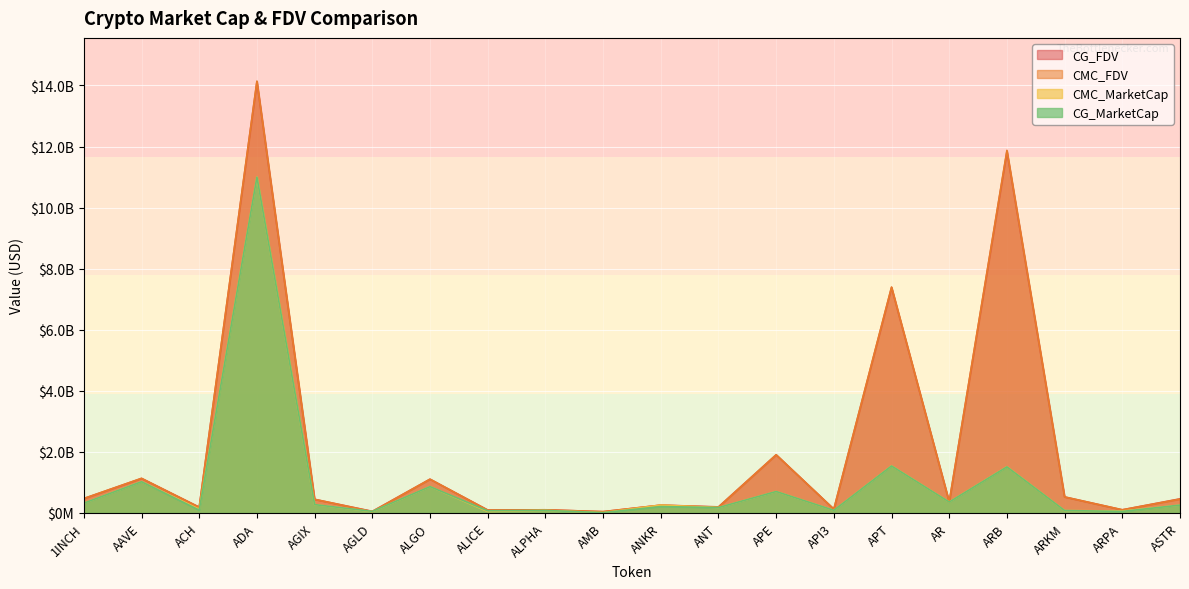

Reading left to right, extract all data points from this chart.

CMC_MarketCap: 1INCH=320959452.6	AAVE=1026924440.1	ACH=122829238.9	ADA=11002752130.0	AGIX=273468972.0	AGLD=46027969.3	ALGO=862265124.8	ALICE=48584250.5	ALPHA=82183411.8	AMB=10162468.9	ANKR=255188736.1	ANT=176145995.1	APE=702190269.6	API3=85773235.7	APT=1542090455.3	AR=357930946.4	ARB=1514129232.0	ARKM=78555544.8	ARPA=63967503.7	ASTR=256758342.7
CMC_FDV: 1INCH=472753696.5	AAVE=1133872048.0	ACH=187983606.3	ADA=14143449283.7	AGIX=446747452.6	AGLD=46027969.3	ALGO=1105513359.8	ALICE=94815359.6	ALPHA=102986731.5	AMB=43199676.4	ANKR=255188736.1	ANT=189949208.3	APE=1905052024.5	API3=124383816.2	APT=7398392427.7	AR=360915691.9	ARB=11875523388.5	ARKM=523703631.9	ARPA=102933583.6	ASTR=453481293.7
CG_MarketCap: 1INCH=320707266.0	AAVE=1023807937.0	ACH=93258106.0	ADA=10998299639.0	AGIX=273468972.0	AGLD=50755850.0	ALGO=862244578.0	ALICE=70918238.0	ALPHA=82175441.0	AMB=10023445.0	ANKR=208868383.0	ANT=176471022.0	APE=701878765.0	API3=85712186.0	APT=1539179851.0	AR=357088836.0	ARB=1509665545.0	ARKM=78725574.0	ARPA=50504262.0	ASTR=256805604.0
CG_FDV: 1INCH=472382147.0	AAVE=1130420864.0	ACH=188640642.0	ADA=14122505053.0	AGIX=445674354.0	AGLD=52542288.0	ALGO=1105487017.0	ALICE=94780309.0	ALPHA=102976743.0	AMB=41720678.0	ANKR=255875239.0	ANT=198795755.0	APE=1904206907.0	API3=124709899.0	APT=7383947359.0	AR=360066556.0	ARB=11840514079.0	ARKM=524837161.0	ARPA=102841719.0	ASTR=462021022.0